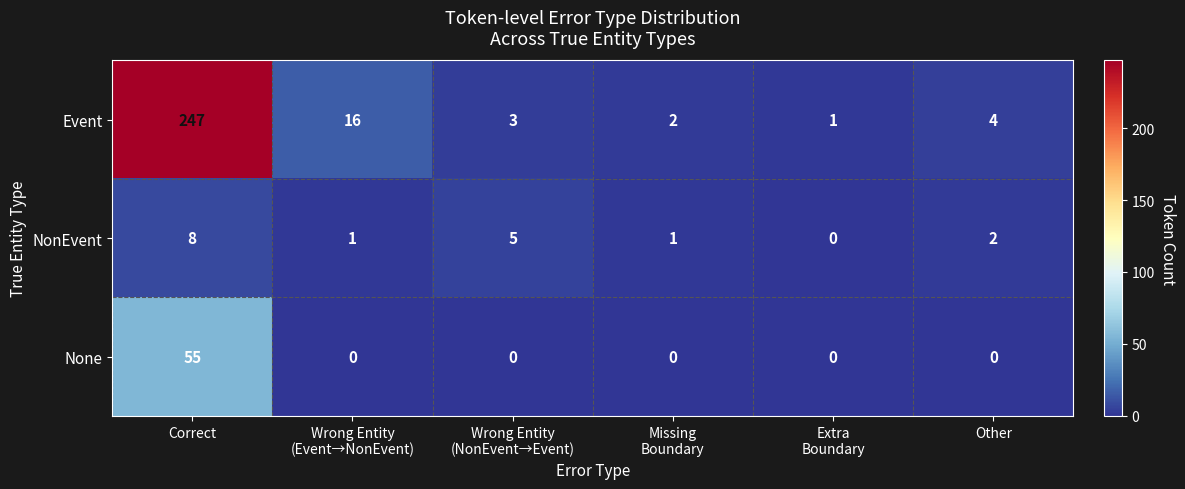

What is the difference between the highest and lowest values at Other?

4